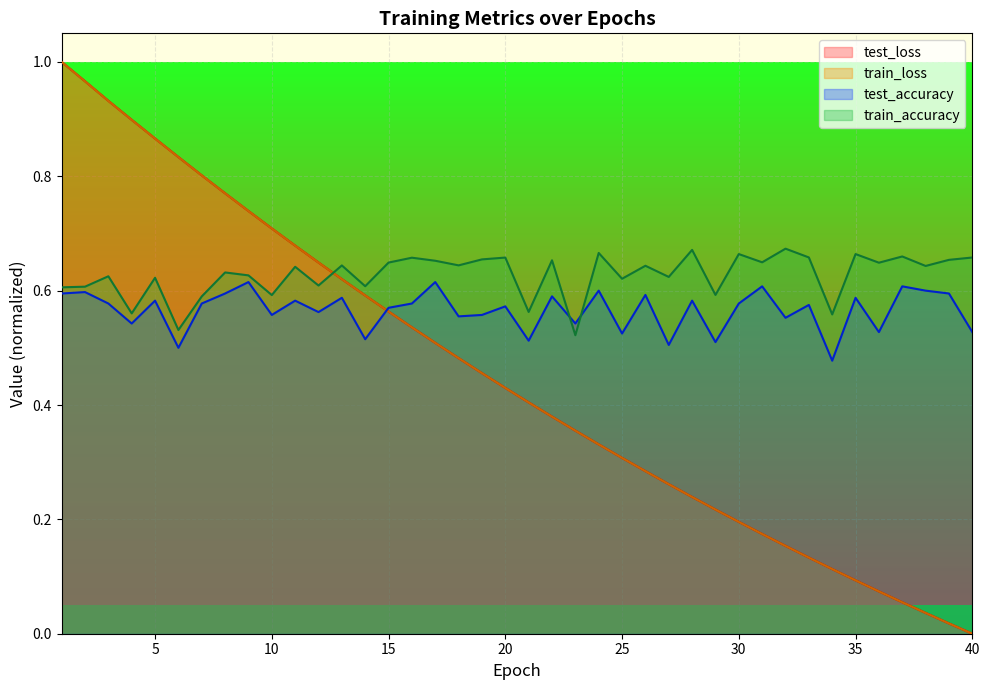

Which series has the largest total across all categories?

train_accuracy